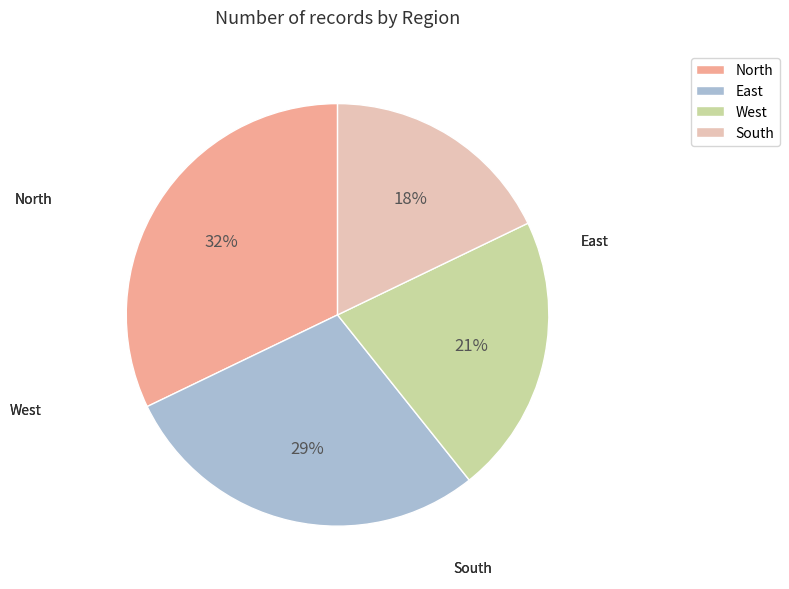

What is the smallest slice in the pie chart?

South